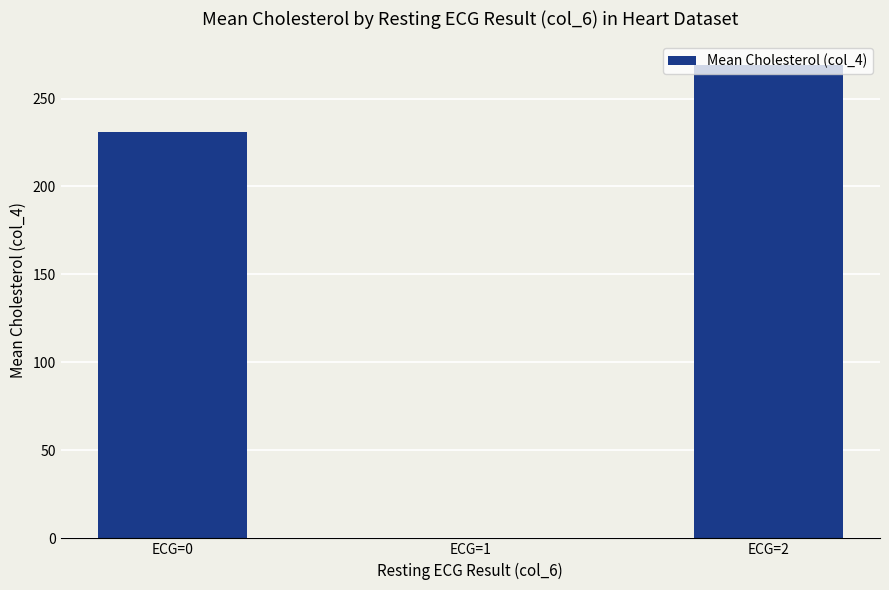

Approximately how many times larger is the value at ECG=2 compared to ECG=0?

1.2